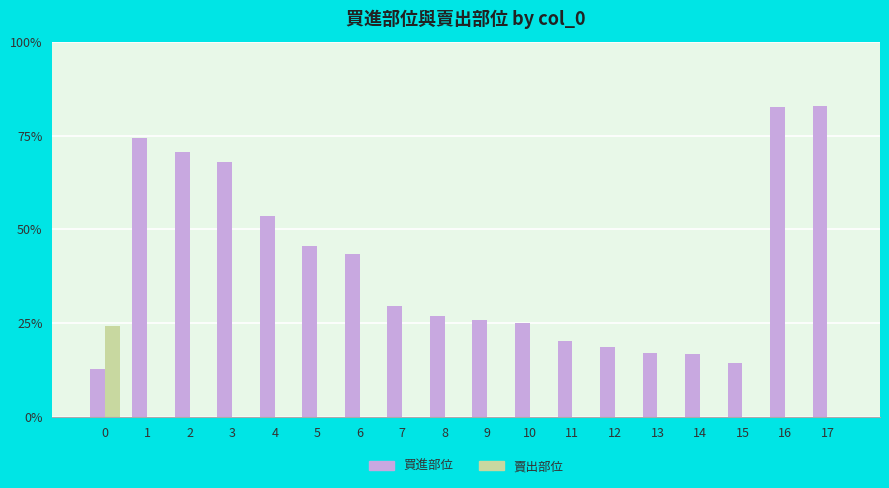

What are all the series names shown in the legend?

買進部位, 賣出部位